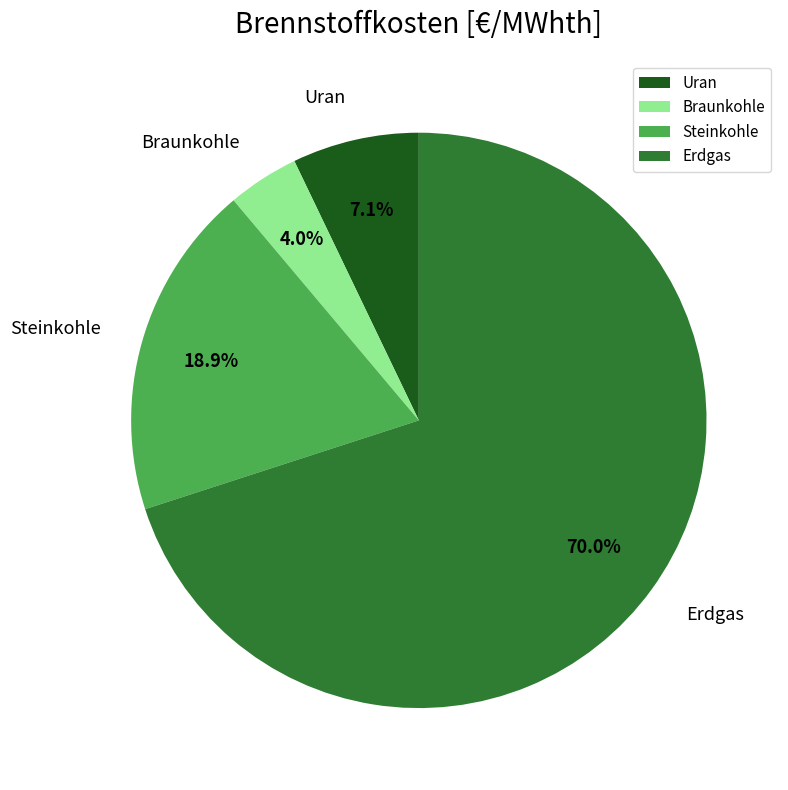

To the nearest percent, what is the difference between the largest and smallest slice percentages?

66%